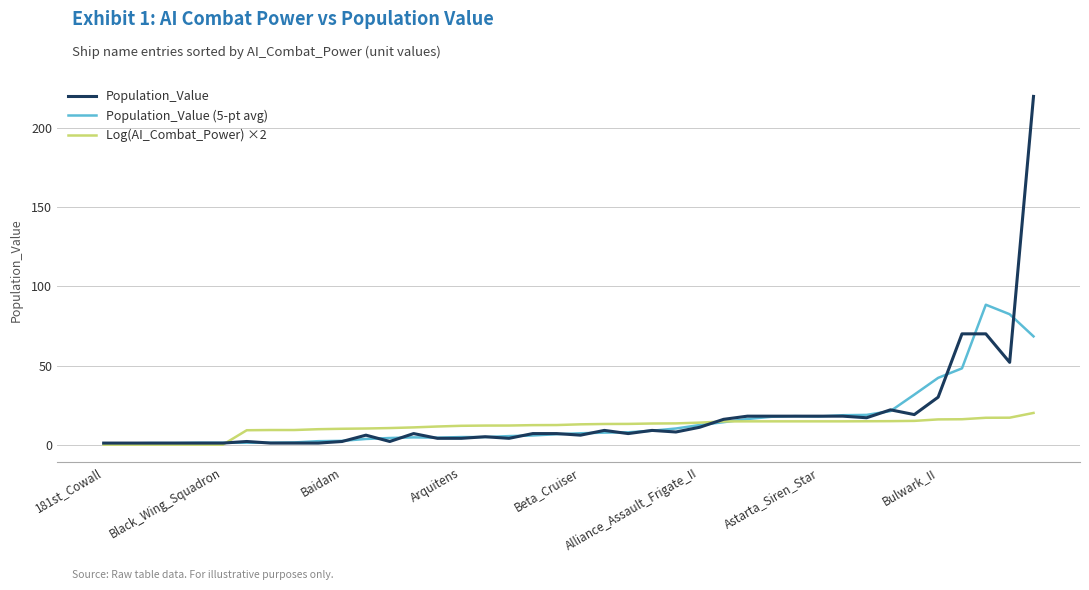

Which series has the widest spread of values?

Population_Value